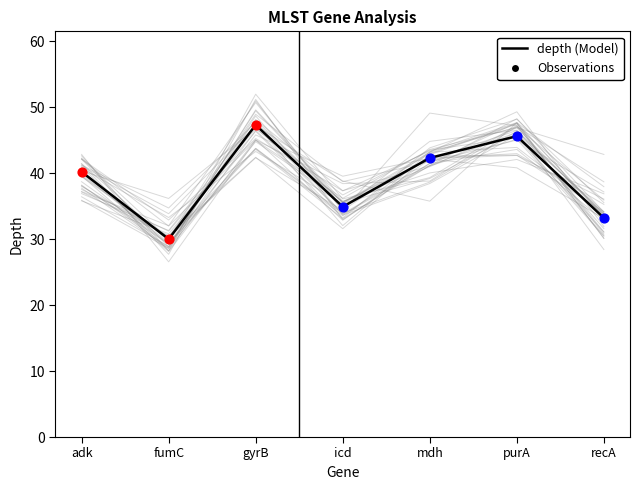

What is the change in value from adk to purA?

+5.4